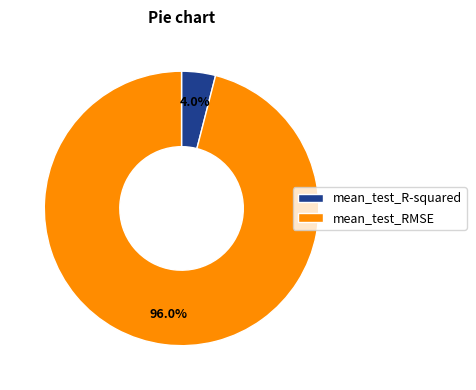

To the nearest percent, what portion does mean_test_R-squared represent?

4%